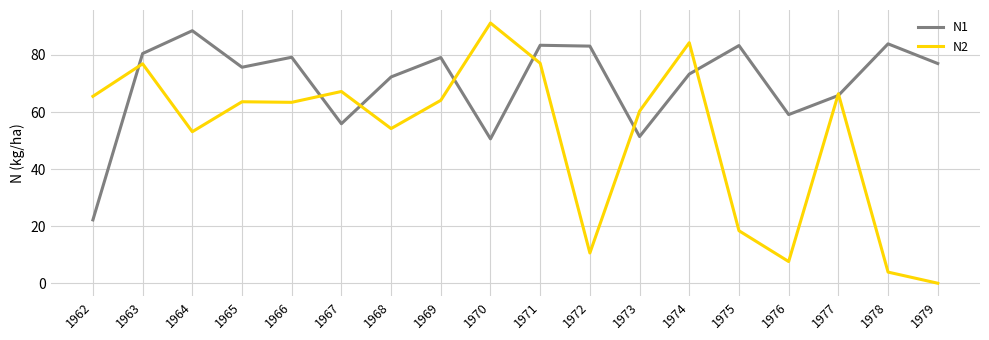

What is the difference between the maximum and minimum values in the N2 series?

91.2